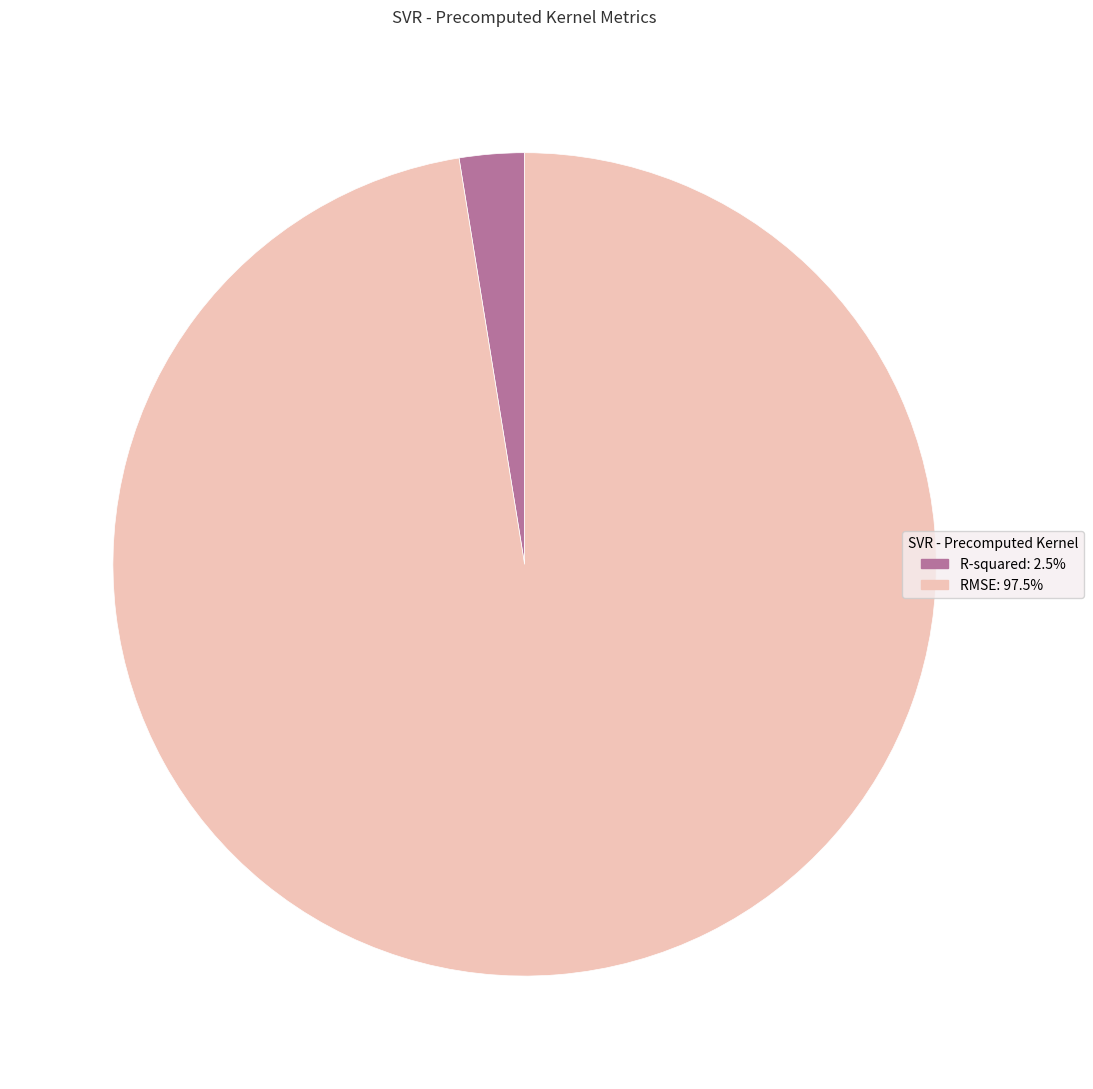

Which slice is the smallest?

R-squared